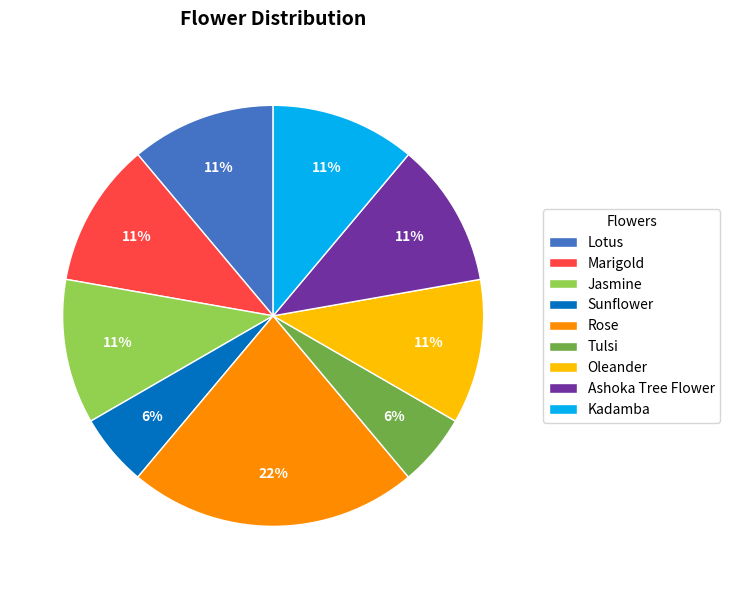

True or false: Tulsi accounts for 11% of the total.

False